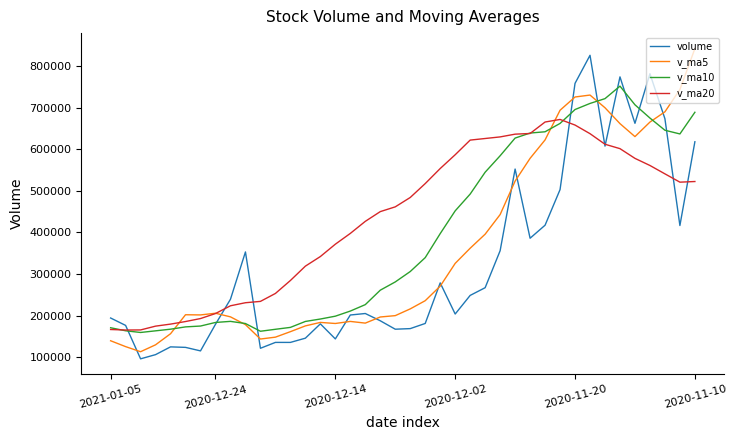

What is the lowest value of the v_ma5 series?

112863.1